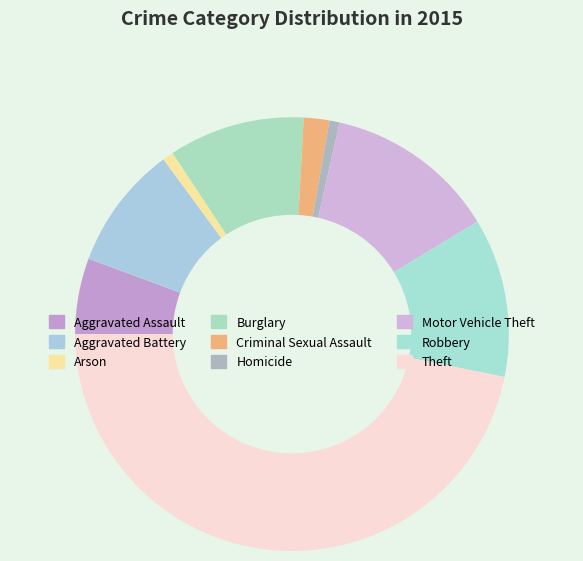

The Aggravated Battery slice represents 3% of the pie. True or false?

False